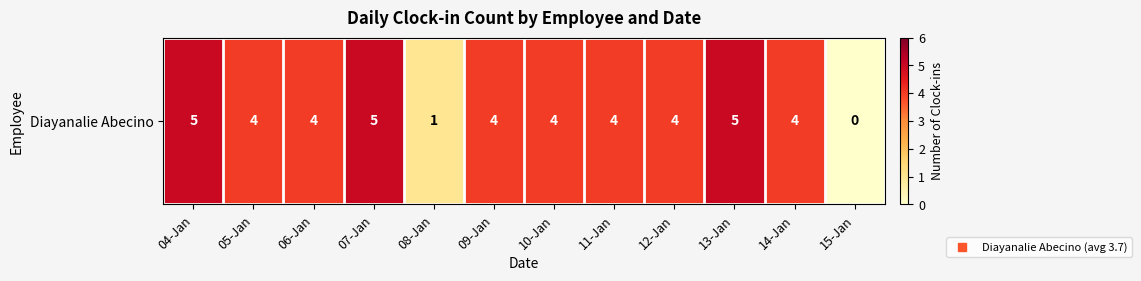

What is the sum of the values at 04-Jan and 09-Jan?

9